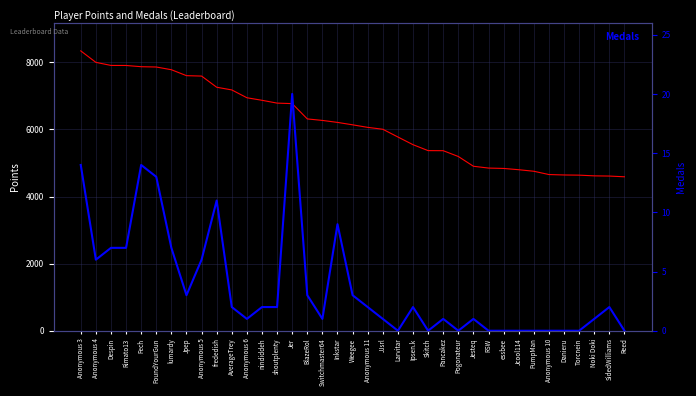

Is the value of Medals at Anonymous 10 greater than the value of Points at Anonymous 6?

No